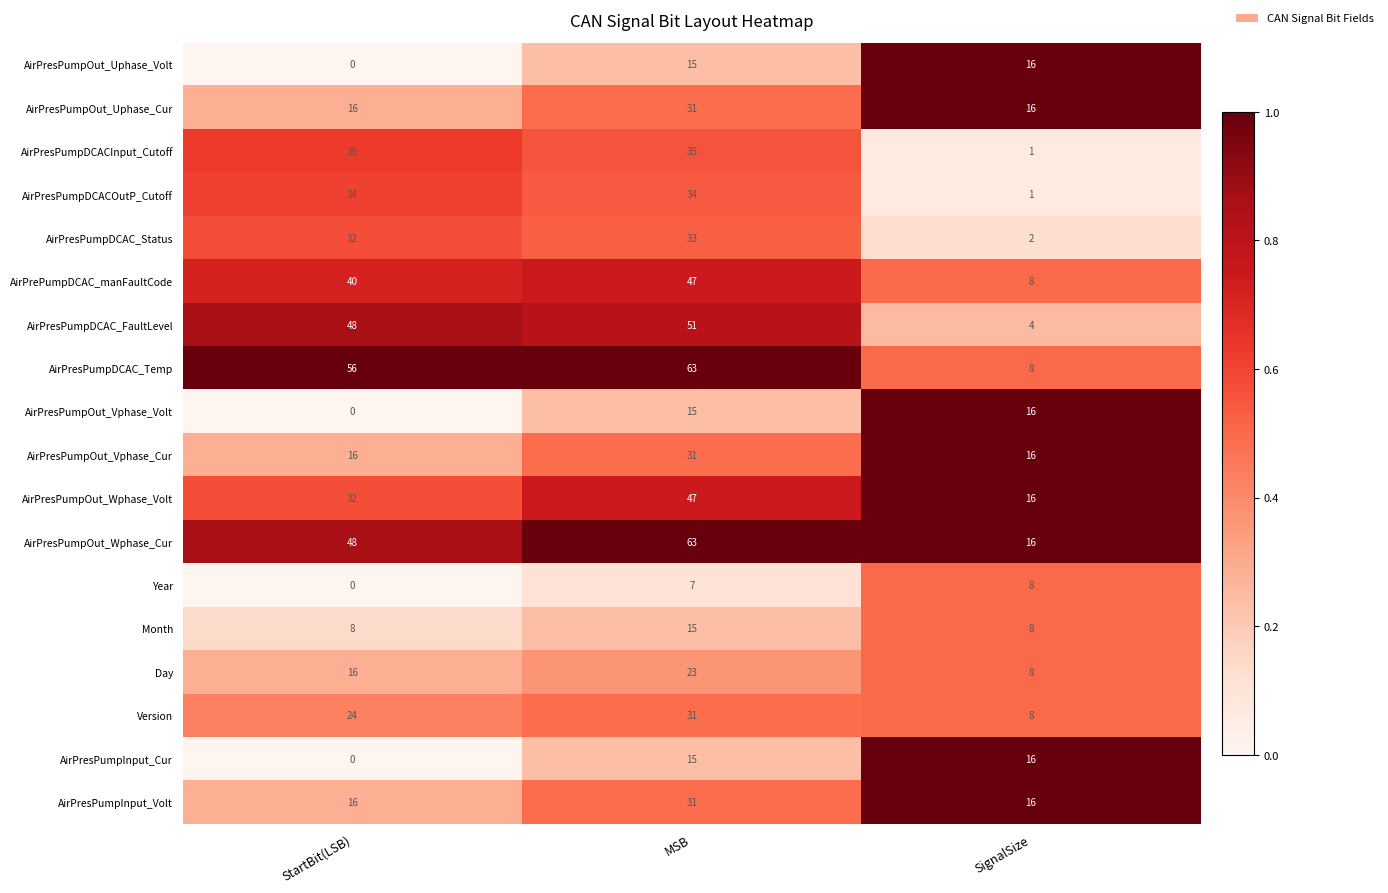

Which series changed the most between StartBit(LSB) and SignalSize?

AirPresPumpDCAC_Temp